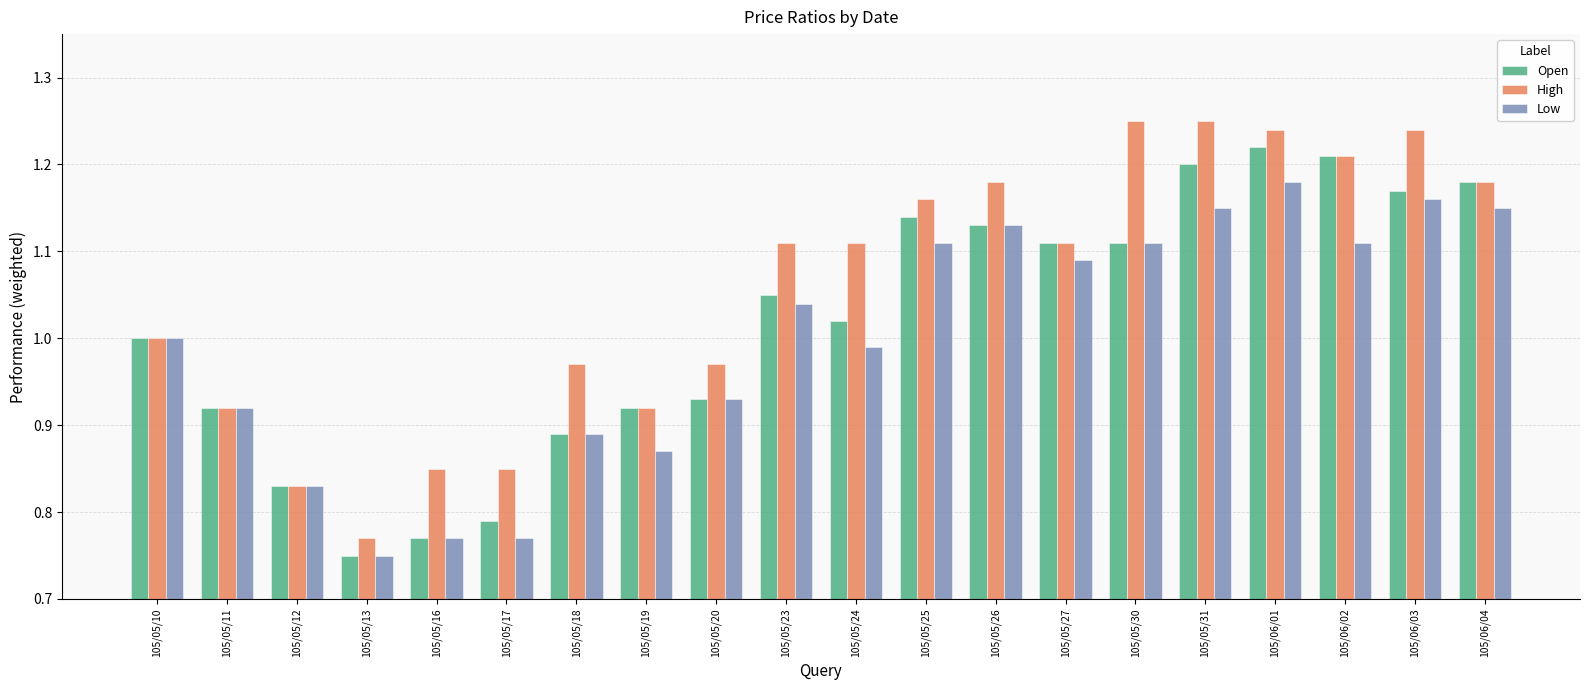

Rank the series by their maximum value, from highest to lowest.

High, Open, Low